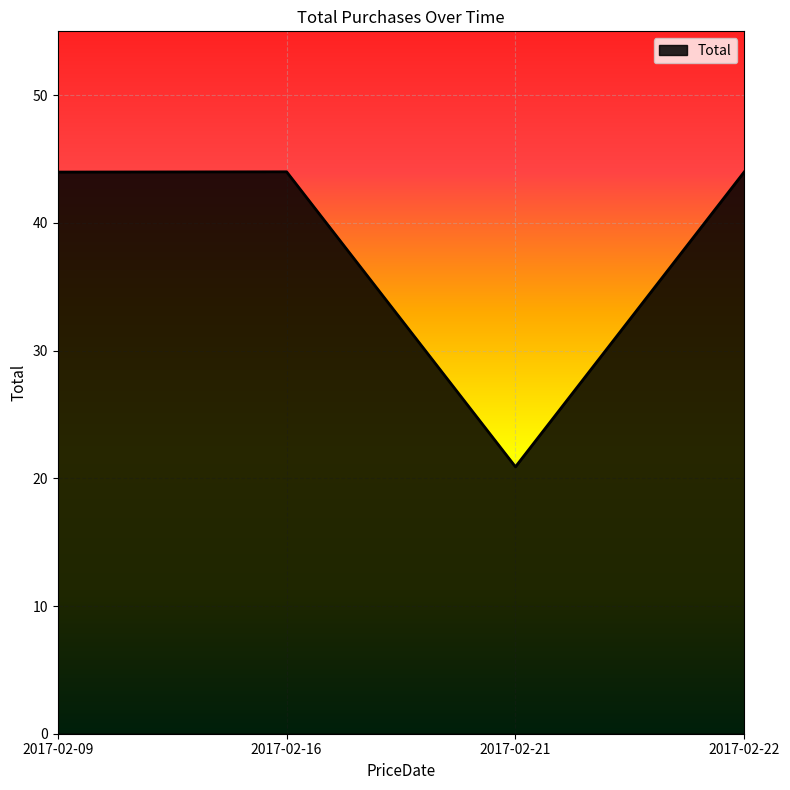

Between 2017-02-21 and 2017-02-22, which is larger?

2017-02-22